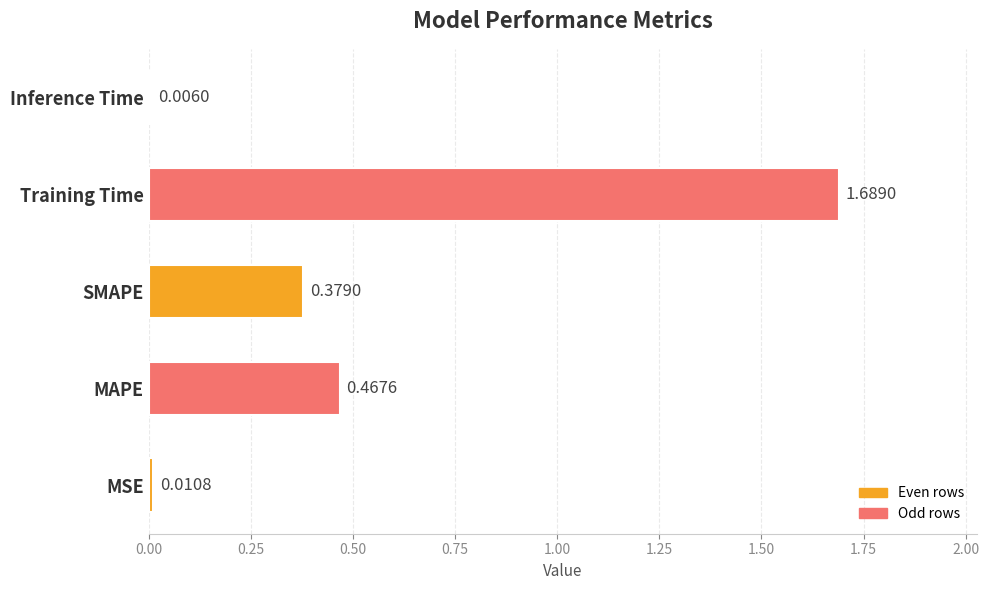

Where is the data nearest to the value 0?

Inference Time